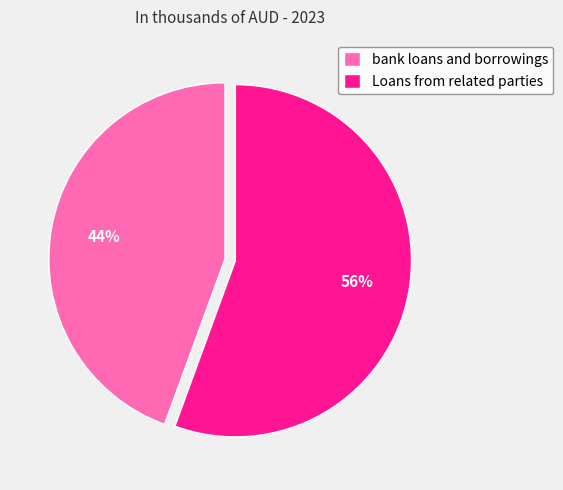

Is it true that Loans from related parties is 42% of the pie?

False